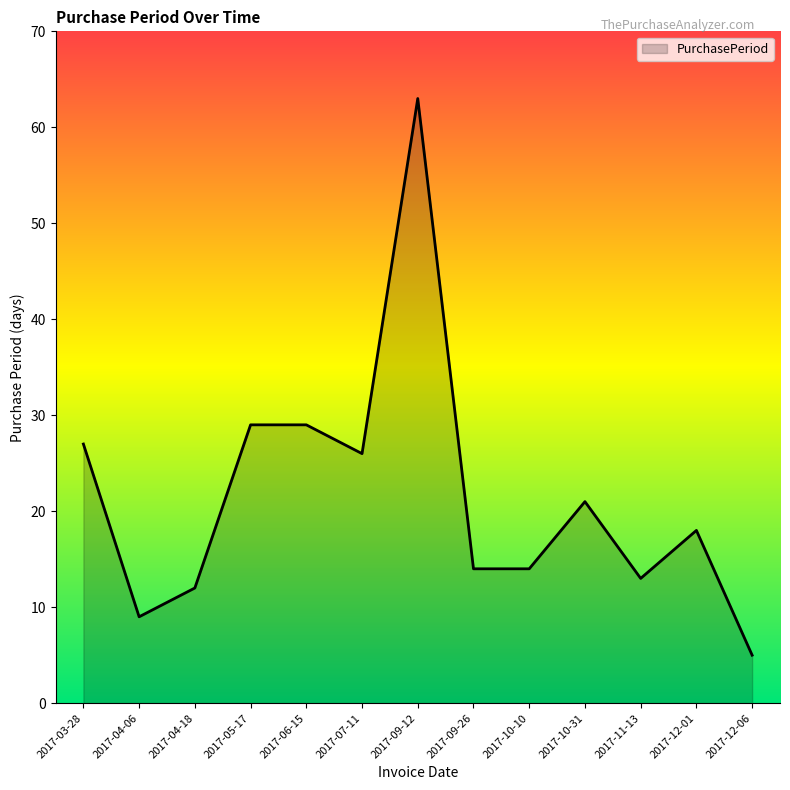

The chart shows a value of 18 at 2017-12-01. True or false?

True